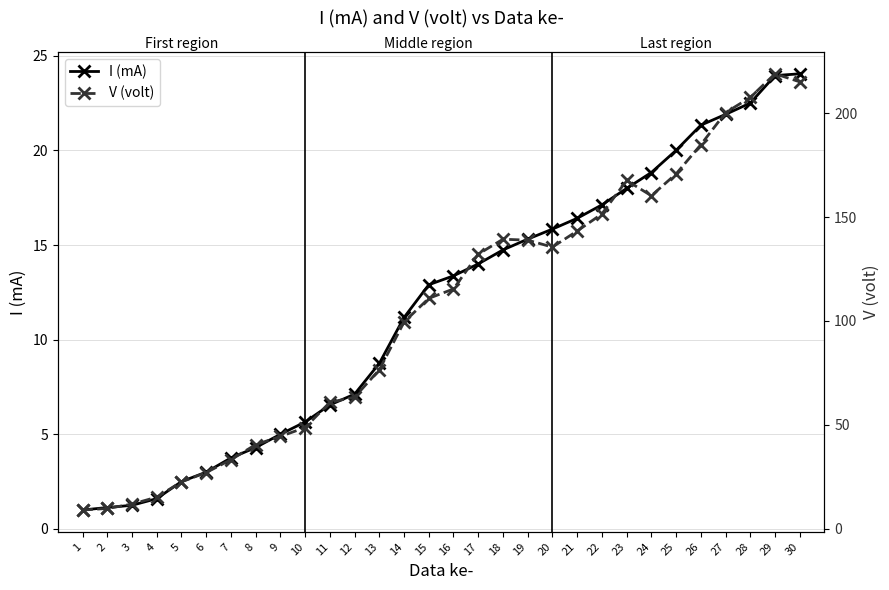

What is the value of the I (mA) point at the 13th from the left?

8.7